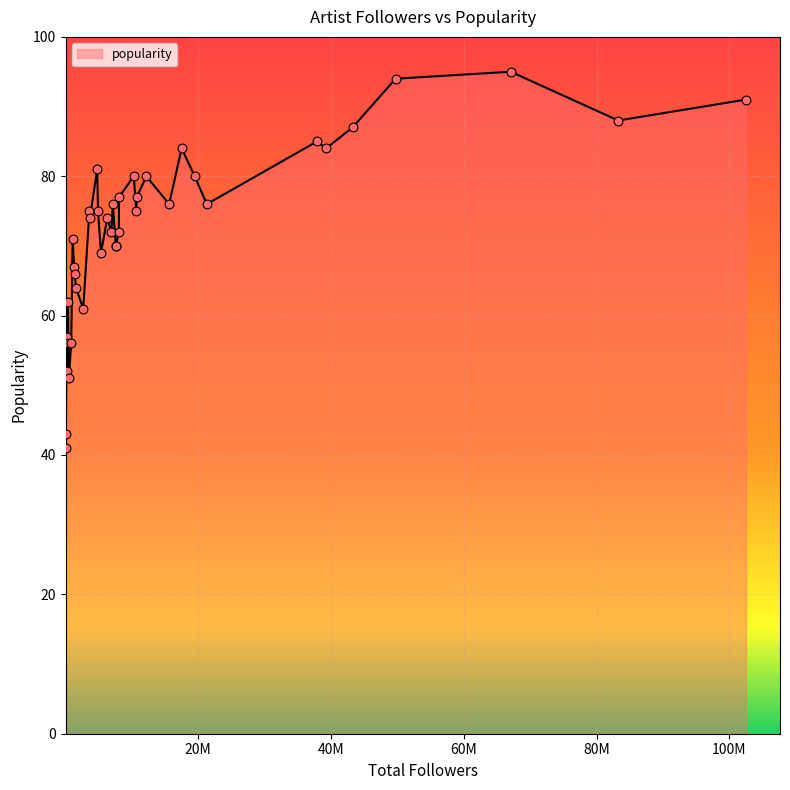

Which has a higher value, Martin Garrix or Drake?

Drake